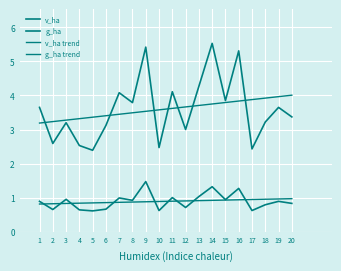

Does the chart display data point markers on the line(s)?

No